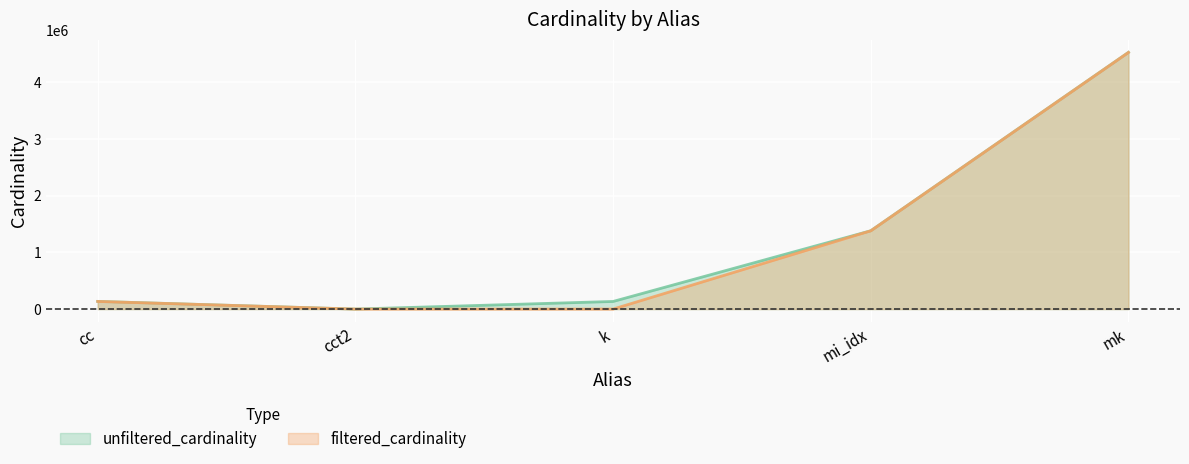

What are all the series names shown in the legend?

unfiltered_cardinality, filtered_cardinality